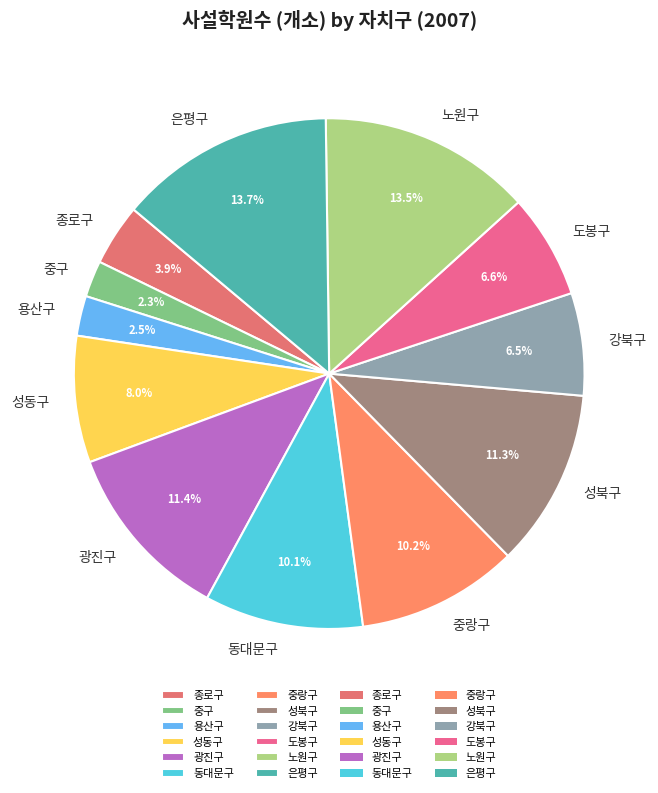

Between 중구 and 성동구, which is larger?

성동구